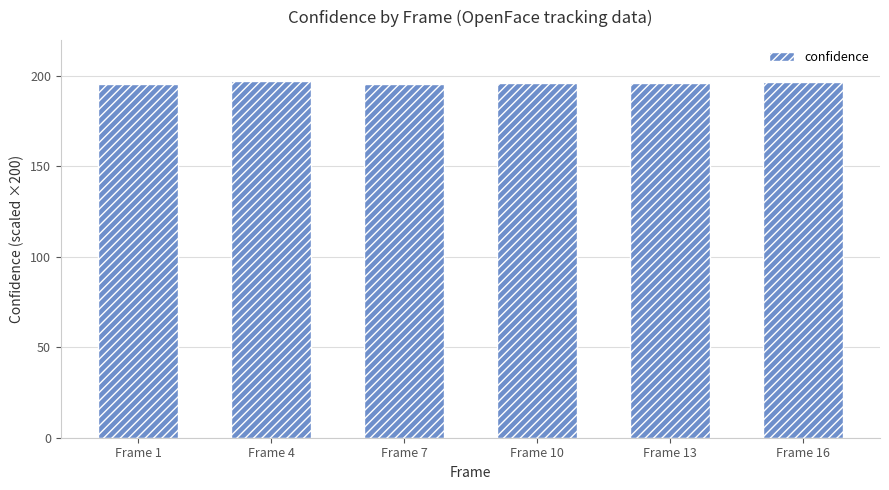

What is the value of the 3rd bar from the left?

195.7